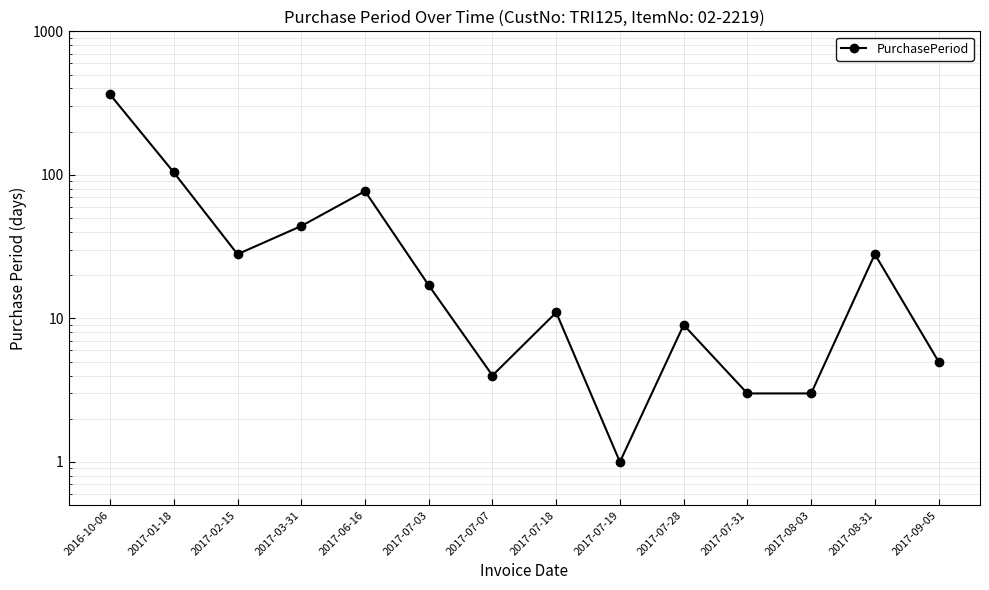

How many points are lower than both their immediate neighbors (excluding endpoints)?

3